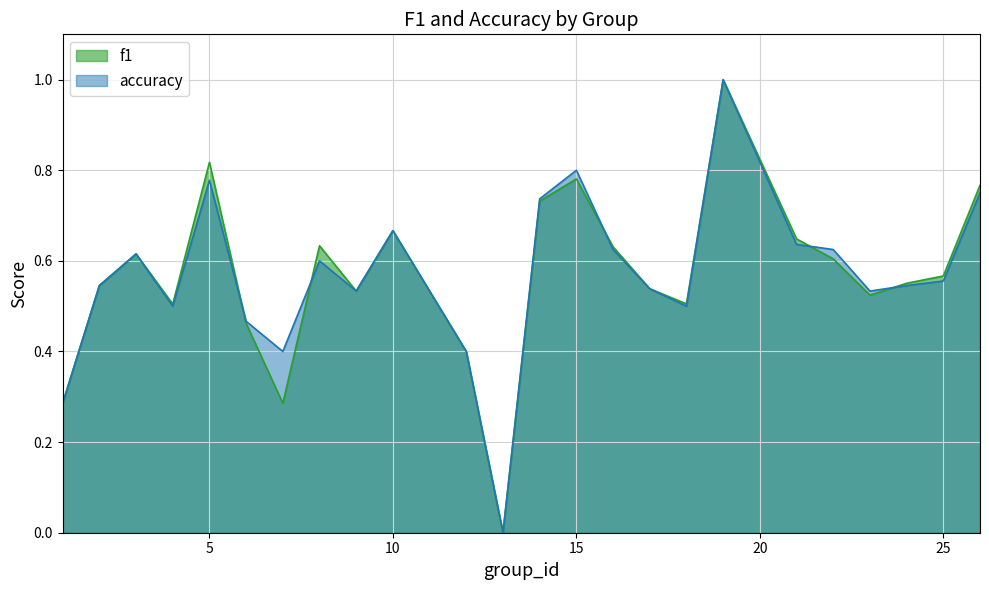

How many lines are shown in the chart?

2